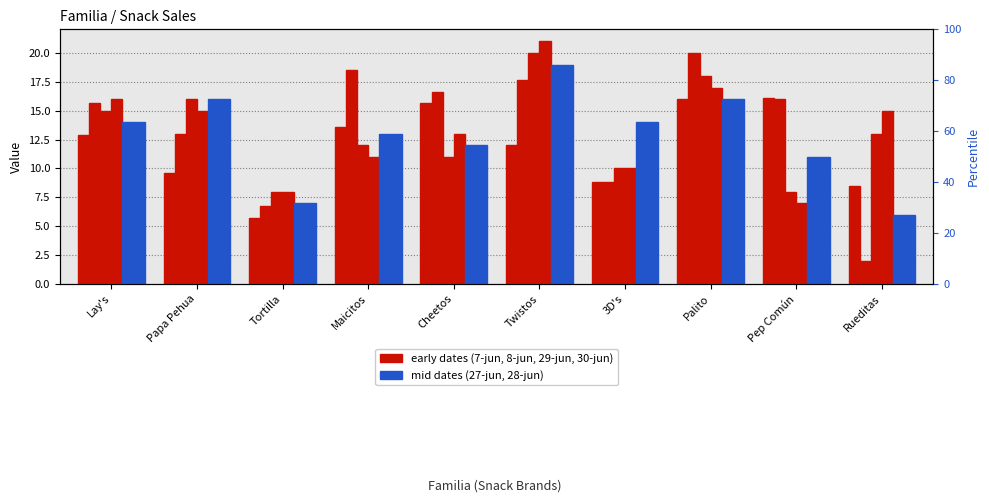

Reading right to left, what are all the values shown in this chart?

7-jun: 8.5	16.1	16.0	8.8	12.0	15.6	13.6	5.7	9.6	12.9
8-jun: 2.0	16.0	20.0	8.8	17.6	16.6	18.5	6.8	13.0	15.7
29-jun: 13.0	8.0	18.0	10.0	20.0	11.0	12.0	8.0	16.0	15.0
30-jun: 15.0	7.0	17.0	10.0	21.0	13.0	11.0	8.0	15.0	16.0
27-jun: 6.0	11.0	16.0	14.0	19.0	12.0	13.0	7.0	16.0	14.0
28-jun: 6.0	11.0	16.0	14.0	19.0	12.0	13.0	7.0	16.0	14.0